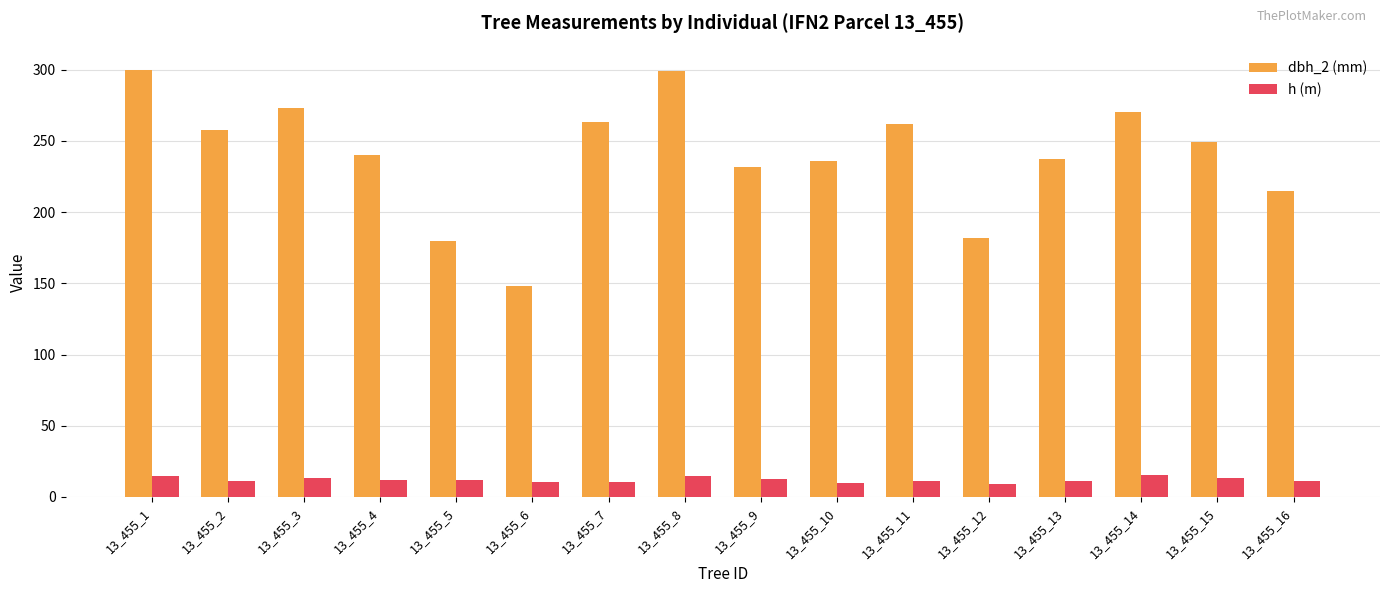

Is the value of dbh_2 (mm) at 13_455_11 greater than the value of h (m) at 13_455_9?

Yes